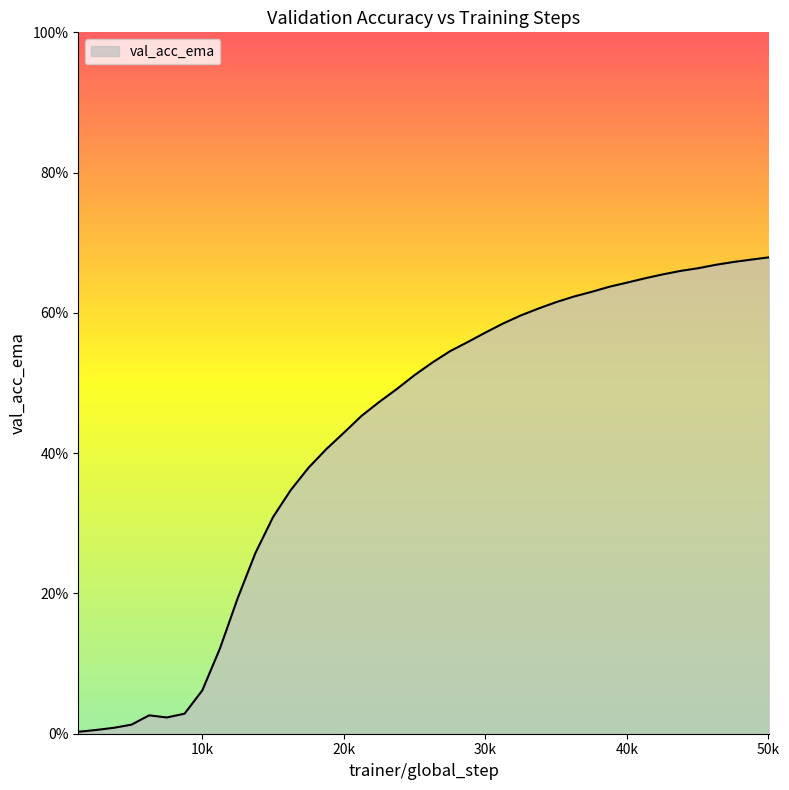

Does the chart have visible grid lines?

No